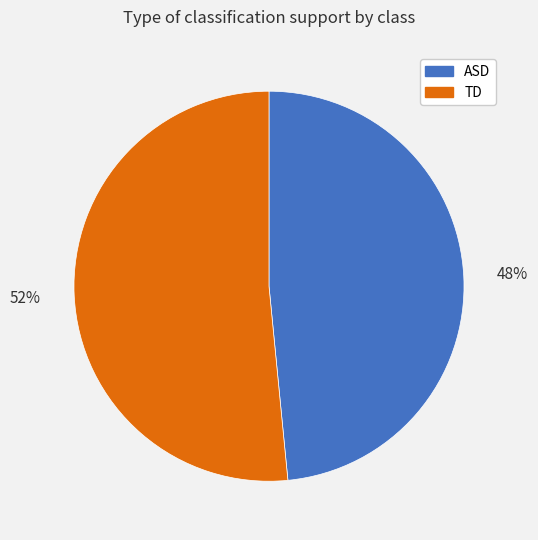

How many segments does this pie chart have?

2